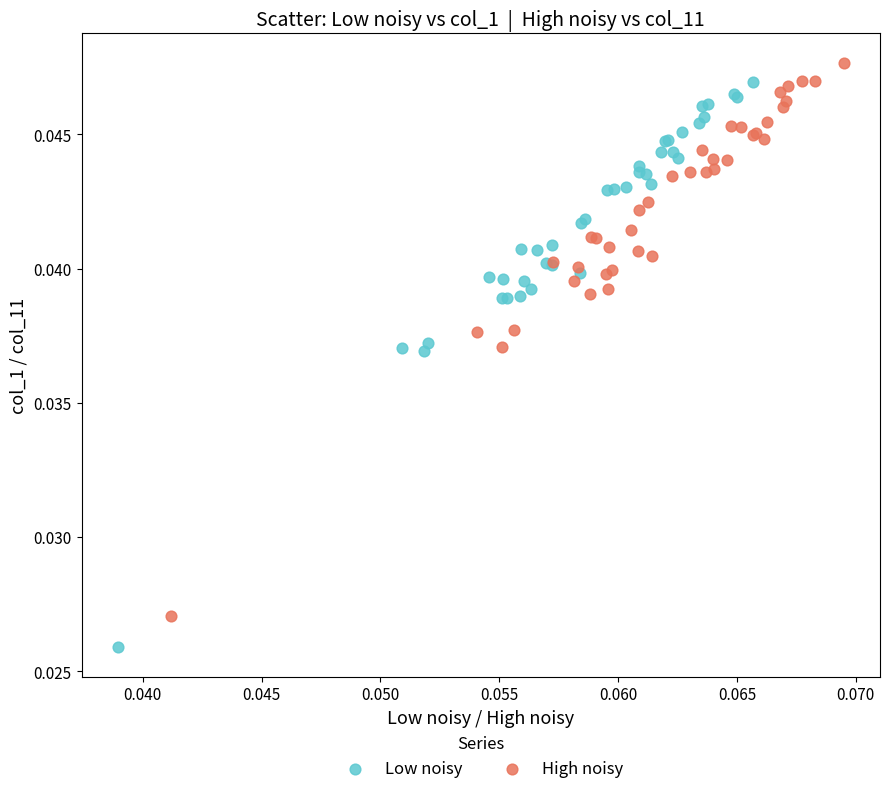

Which series has the largest Y range (max minus min)?

Low noisy